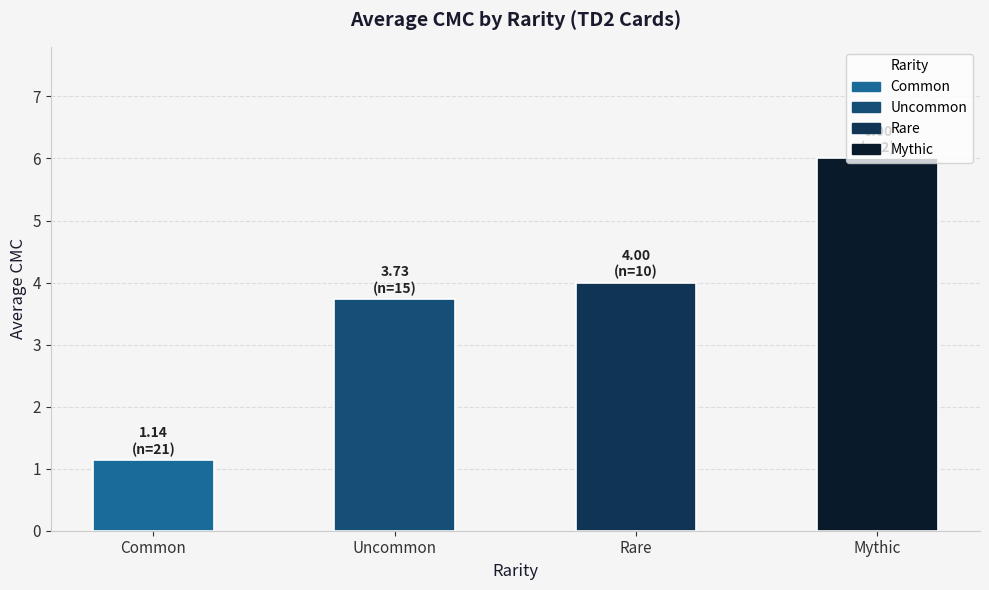

The chart shows a value of 1.4 at Rare. True or false?

False